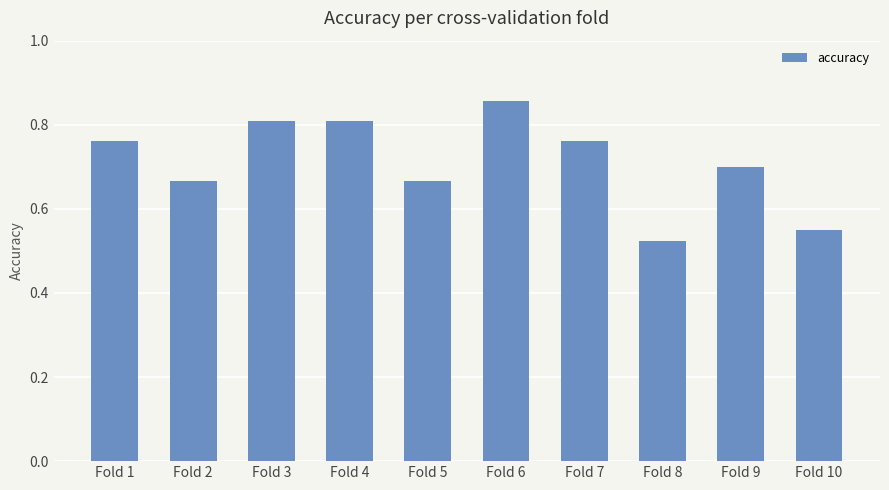

What is the difference between the second highest and second lowest values?

0.3